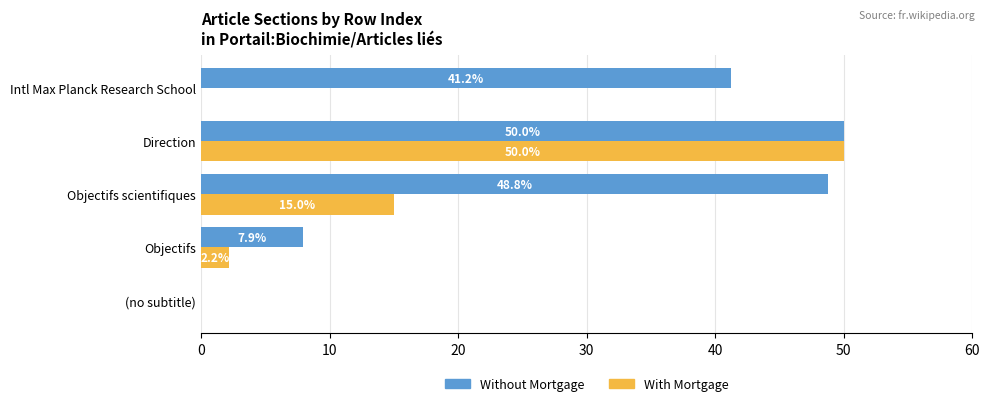

At which label does Without Mortgage reach its peak?

Direction